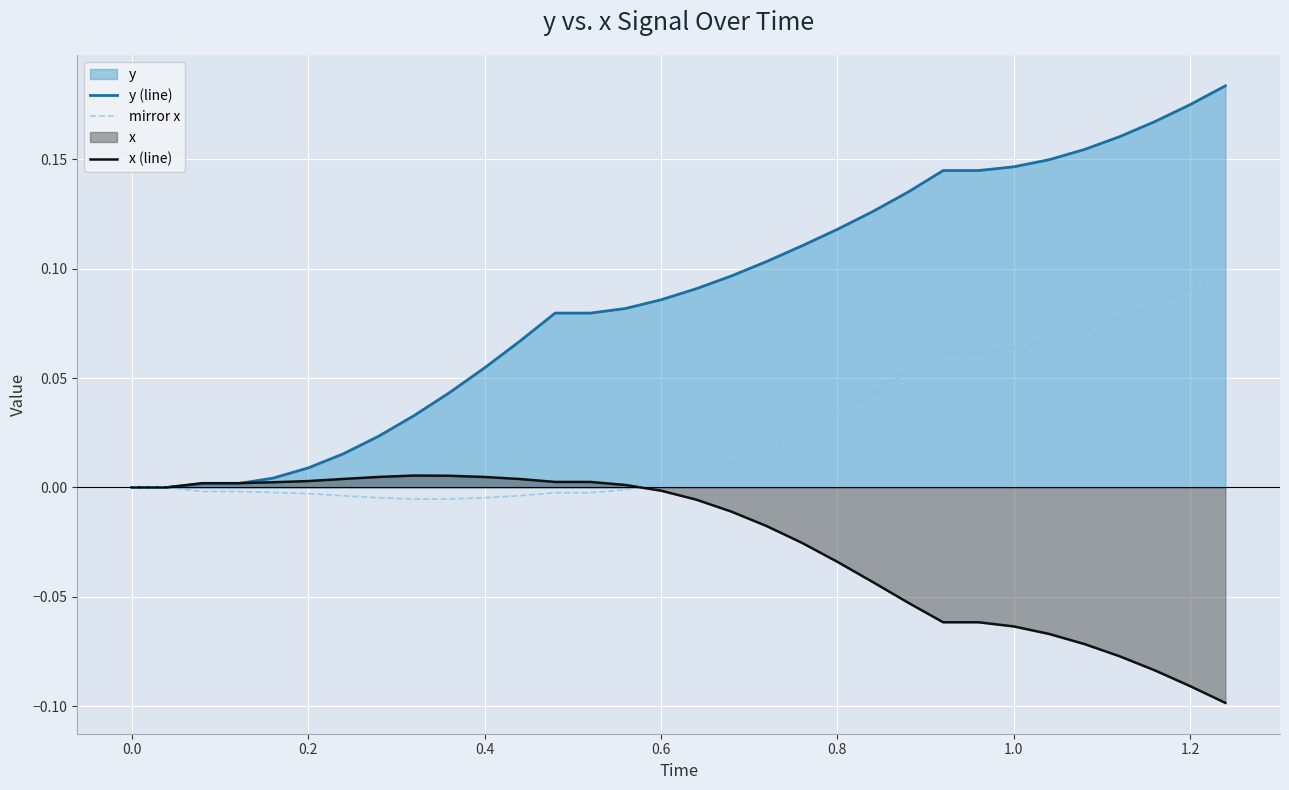

Which series has the largest total across all categories?

y (line)